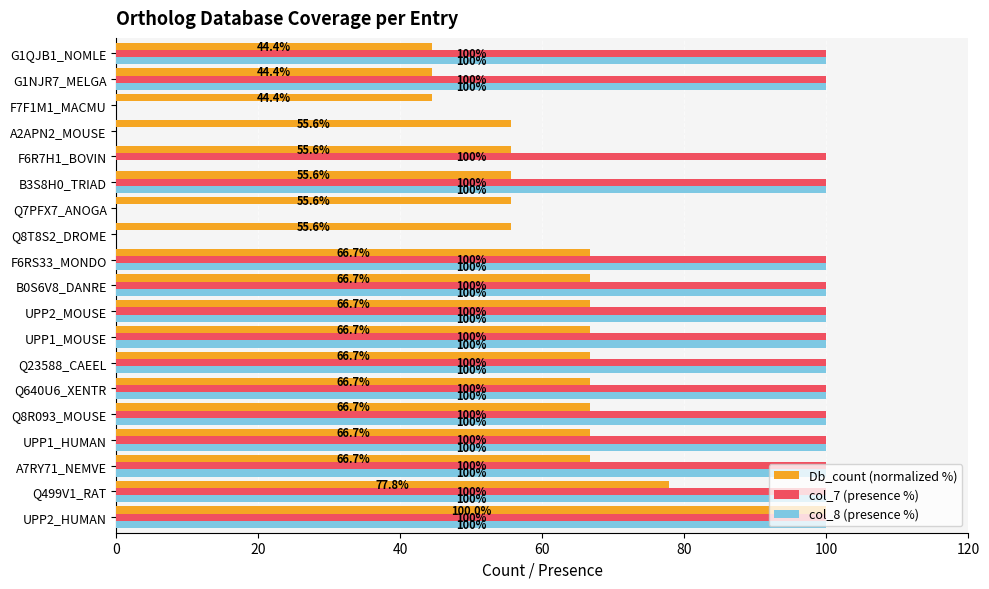

Is it true that col_7 (presence %) equals 145.4 at G1NJR7_MELGA?

False